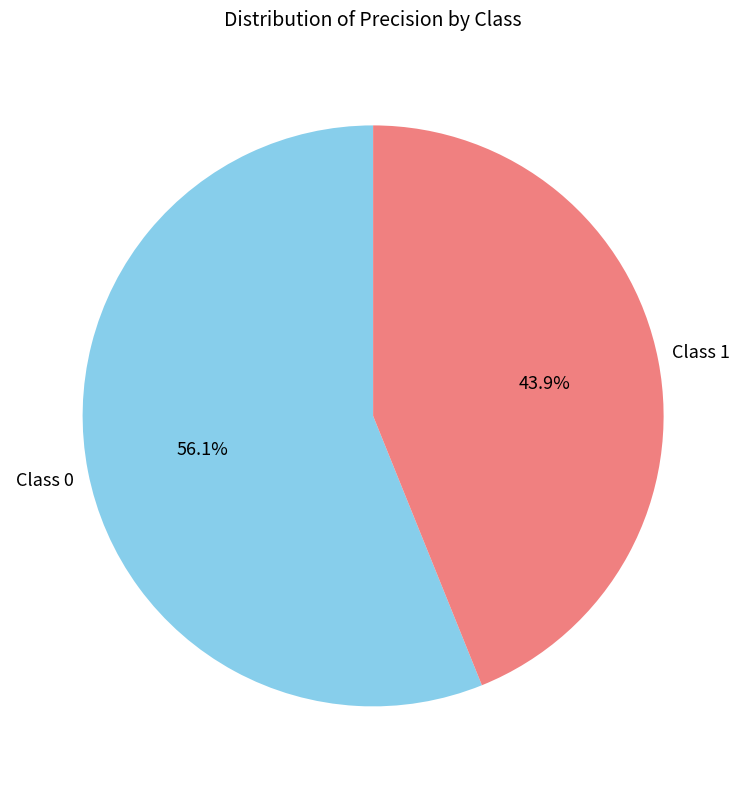

Which has a higher value, Class 0 or Class 1?

Class 0